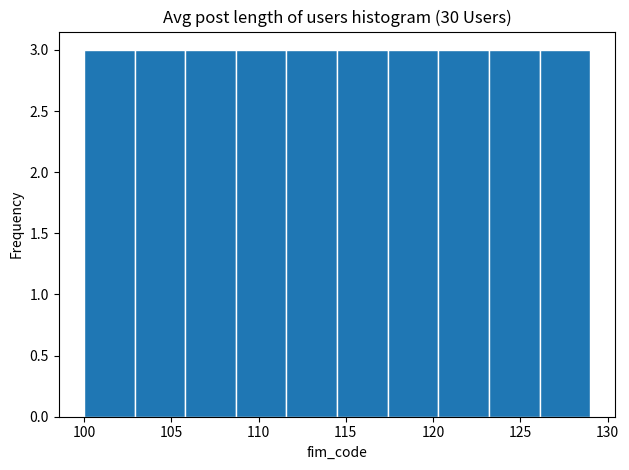

Reading left to right, list every bar in this chart as the range it spans on the x-axis followed by its height. Neither the bar edges nor the heights are printed on the chart, so give them approximately, as read against the axes.

100.0 to 102.9: 3
102.9 to 105.8: 3
105.8 to 108.7: 3
108.7 to 111.6: 3
111.6 to 114.5: 3
114.5 to 117.4: 3
117.4 to 120.3: 3
120.3 to 123.2: 3
123.2 to 126.1: 3
126.1 to 129.0: 3